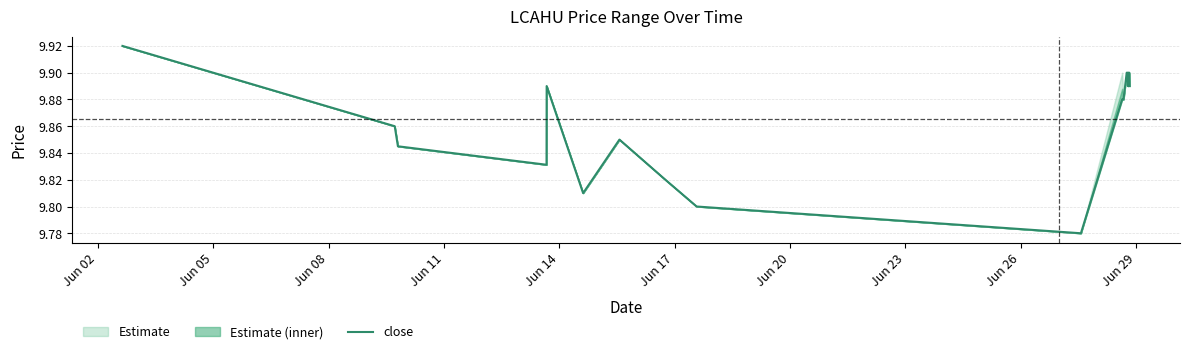

What is the label of the 17th point from the right?

Jun 08